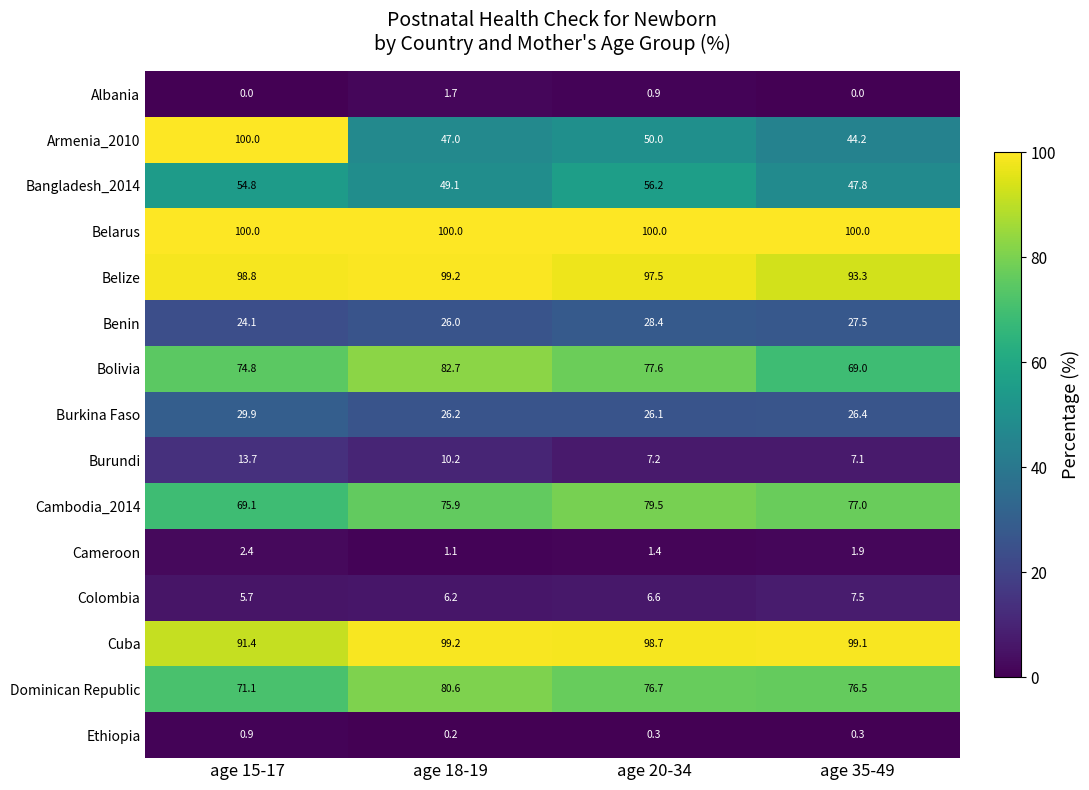

The Cameroon series shows 1.9 at age 35-49. True or false?

True